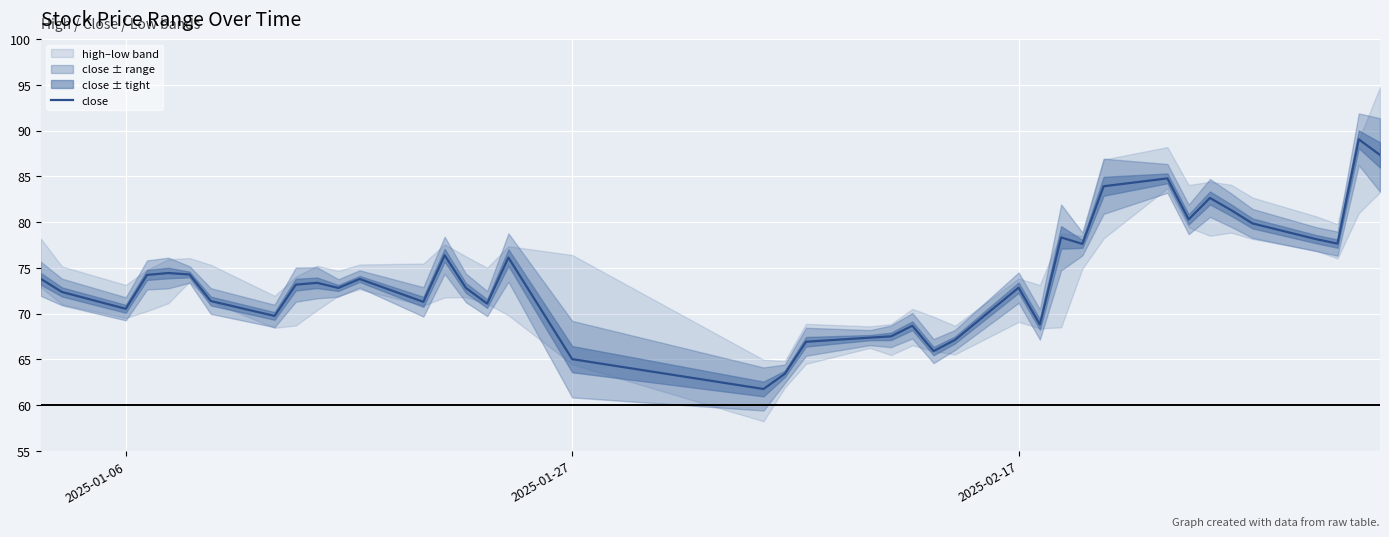

True or false: there are more than 0 points higher than both neighbors.

True